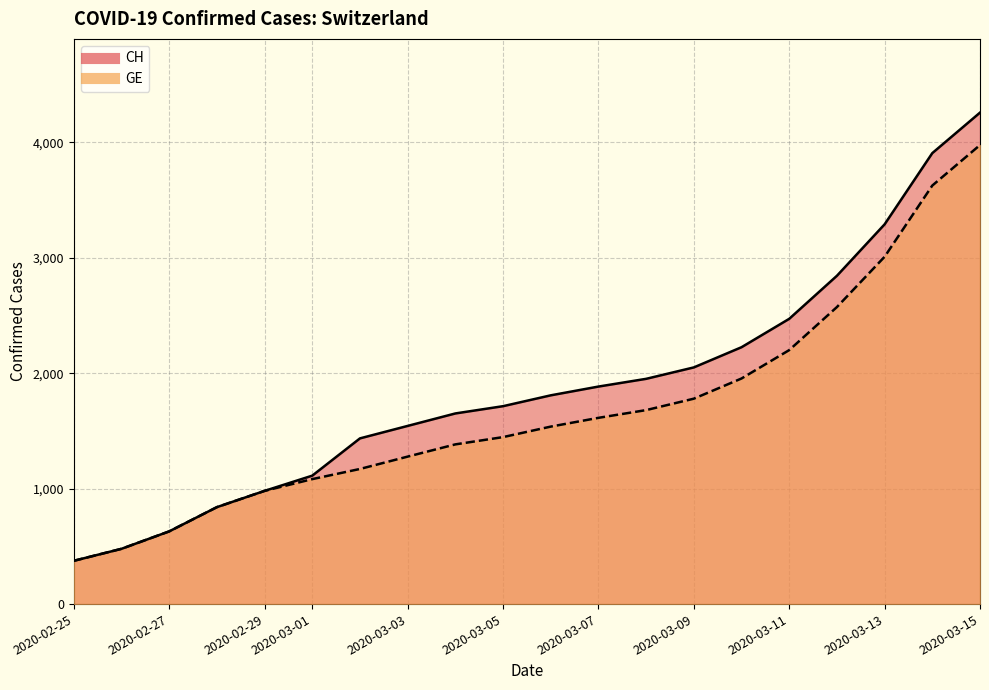

True or false: GE and CH cross at least once.

False